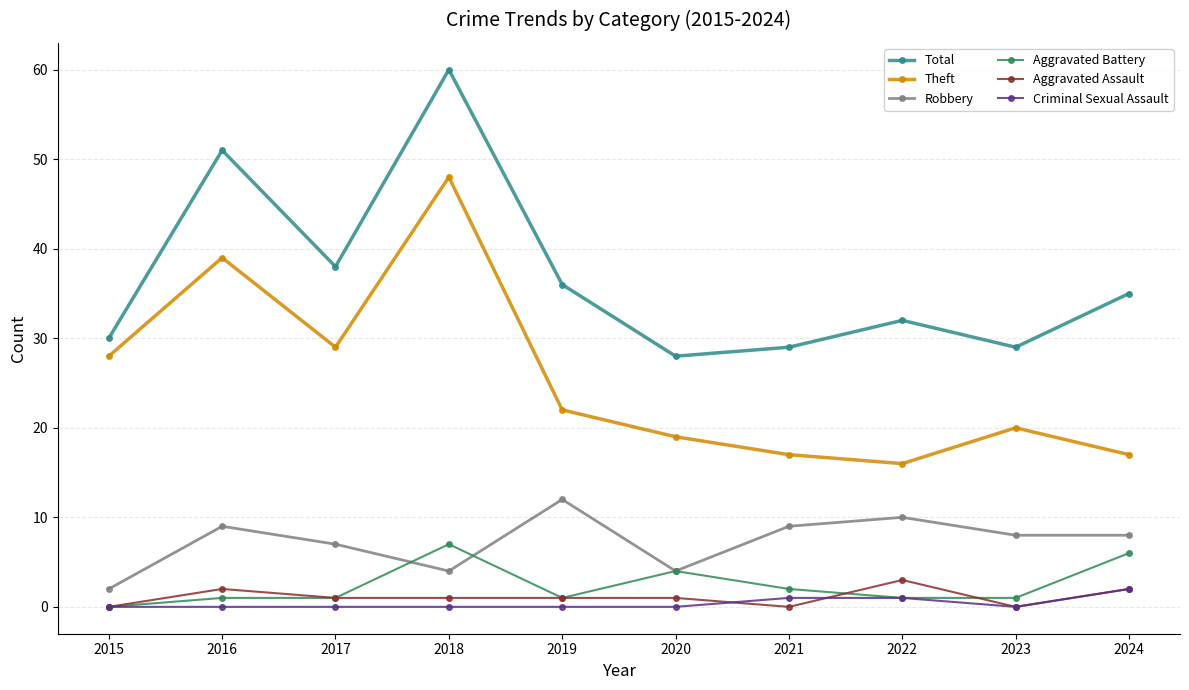

Which label corresponds to the largest value in the chart?

2018